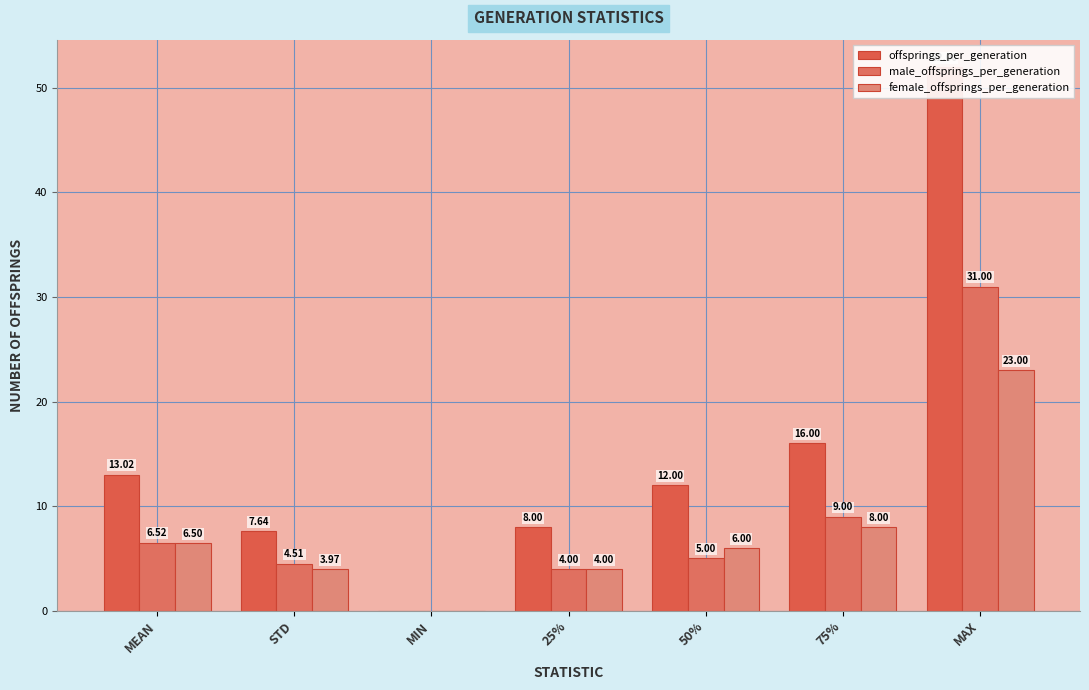

Does the chart contain stacked bars?

No